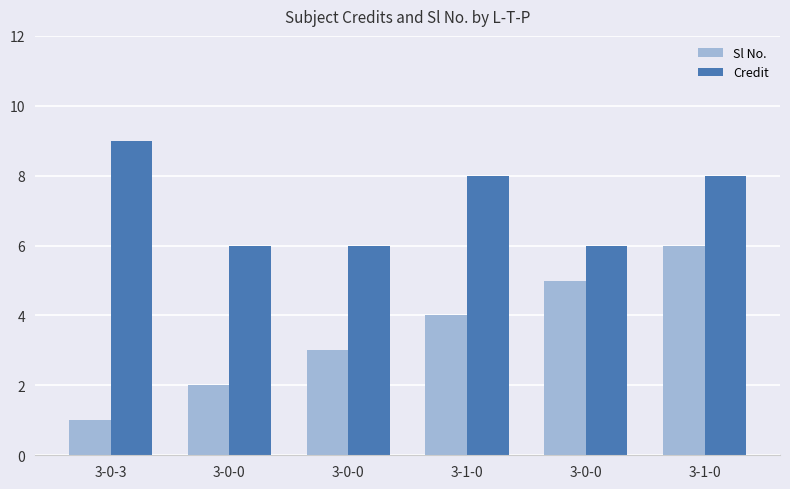

How many categories are shown in the chart?

6